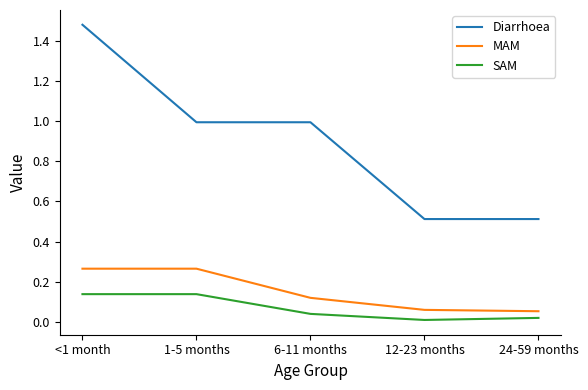

Which series has the largest total across all categories?

Diarrhoea